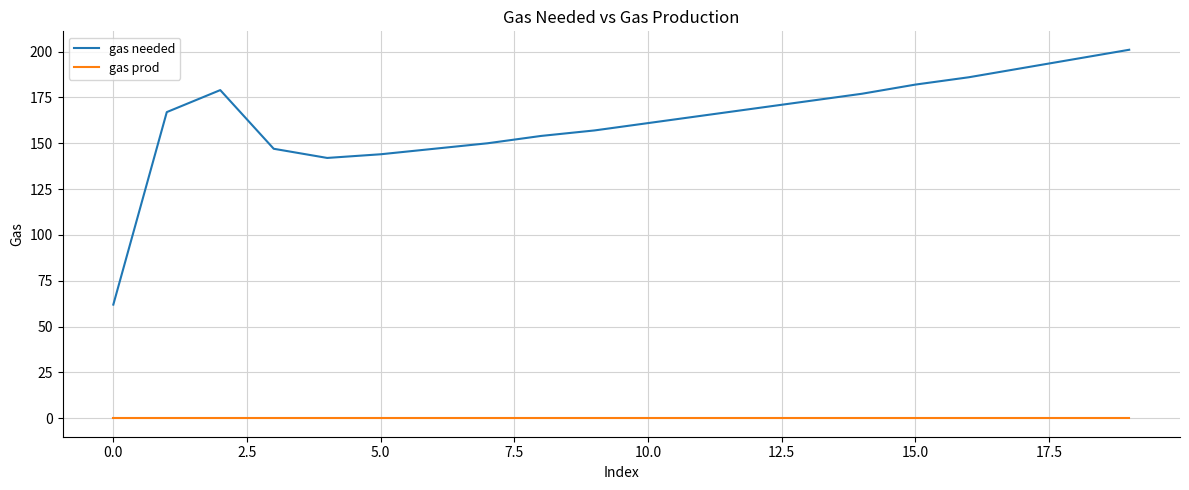

True or false: gas prod and gas needed intersect in this chart.

False